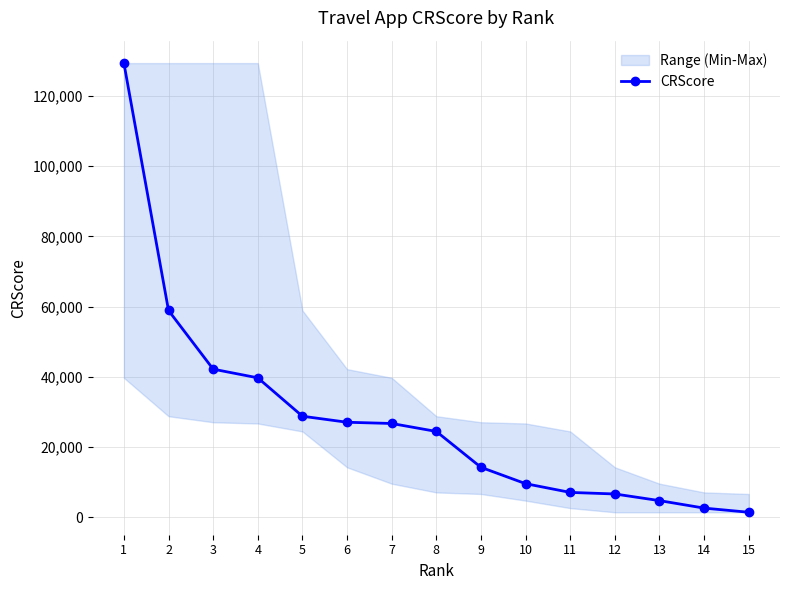

What is the value of the 15th point from the left?

1428